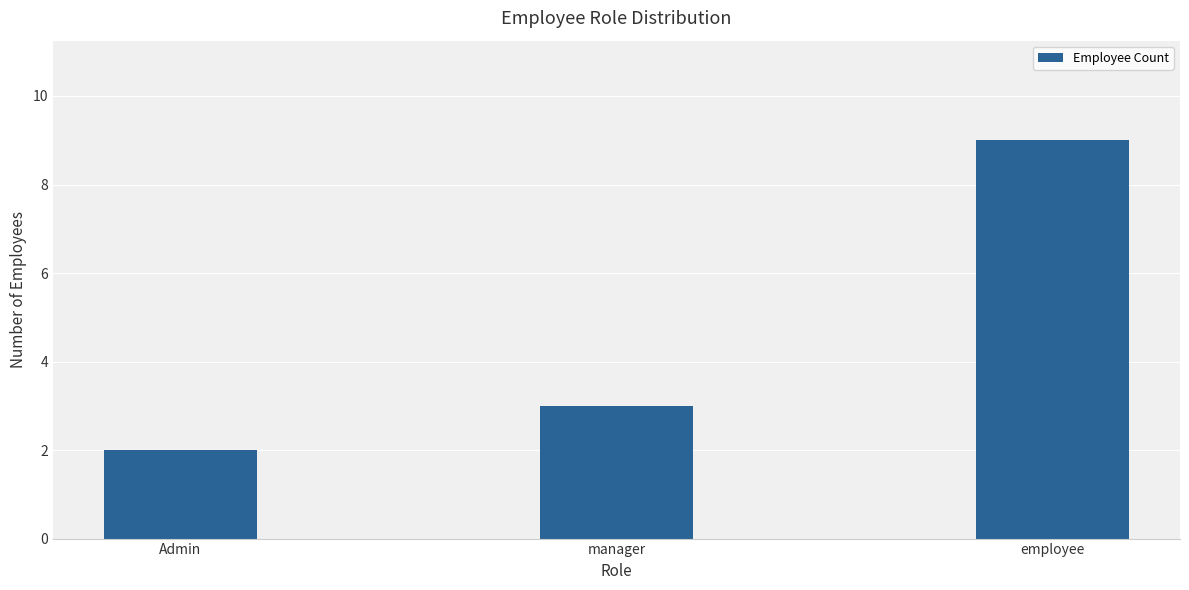

Which has a higher value, employee or Admin?

employee